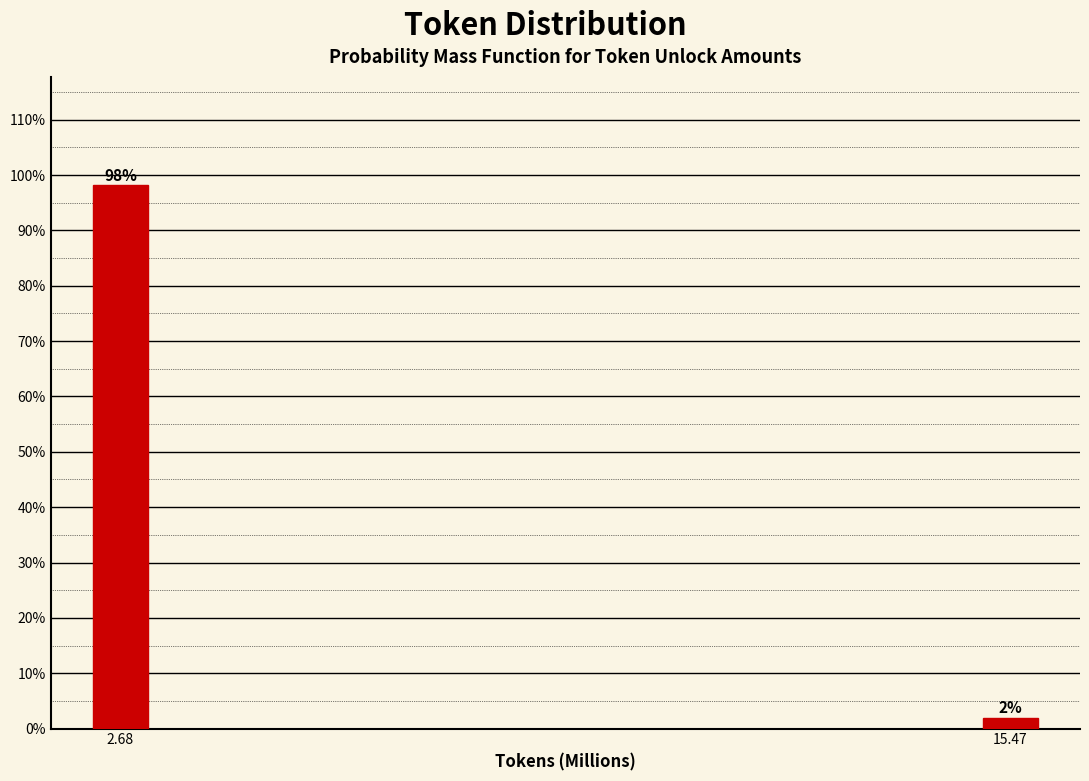

What is the sum of the values at 2.68 and 15.47?

100.0